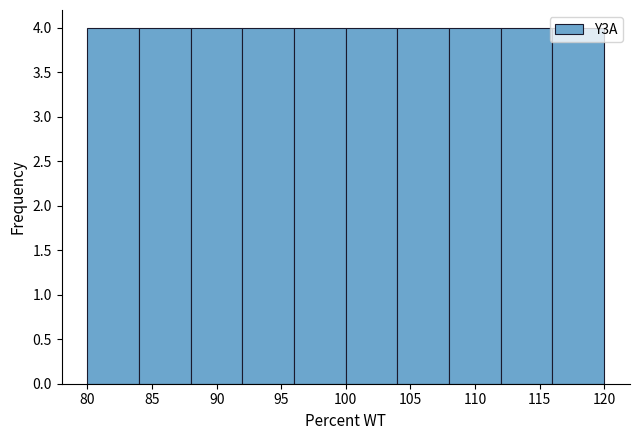

Reading left to right, list every bar in this chart as the range it spans on the x-axis followed by its height. The values are not printed on the chart, so give them approximately, as read against the axis.

80 to 84: 4
84 to 88: 4
88 to 92: 4
92 to 96: 4
96 to 100: 4
100 to 104: 4
104 to 108: 4
108 to 112: 4
112 to 116: 4
116 to 120: 4